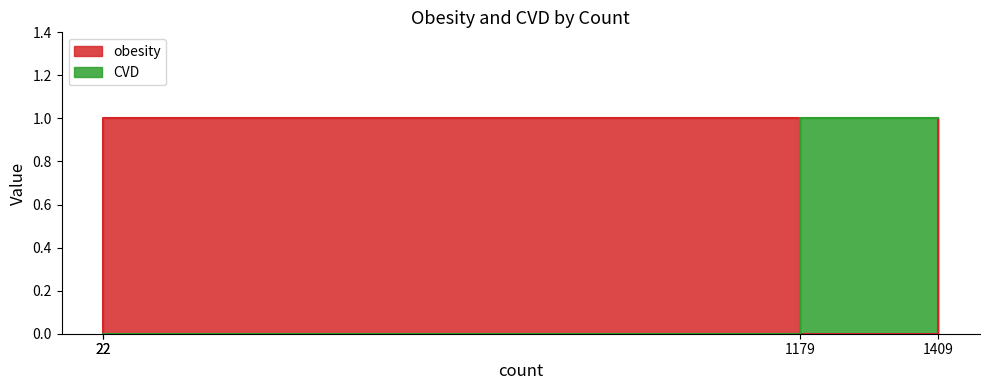

Which series changed the most between 1179 and 1409?

CVD